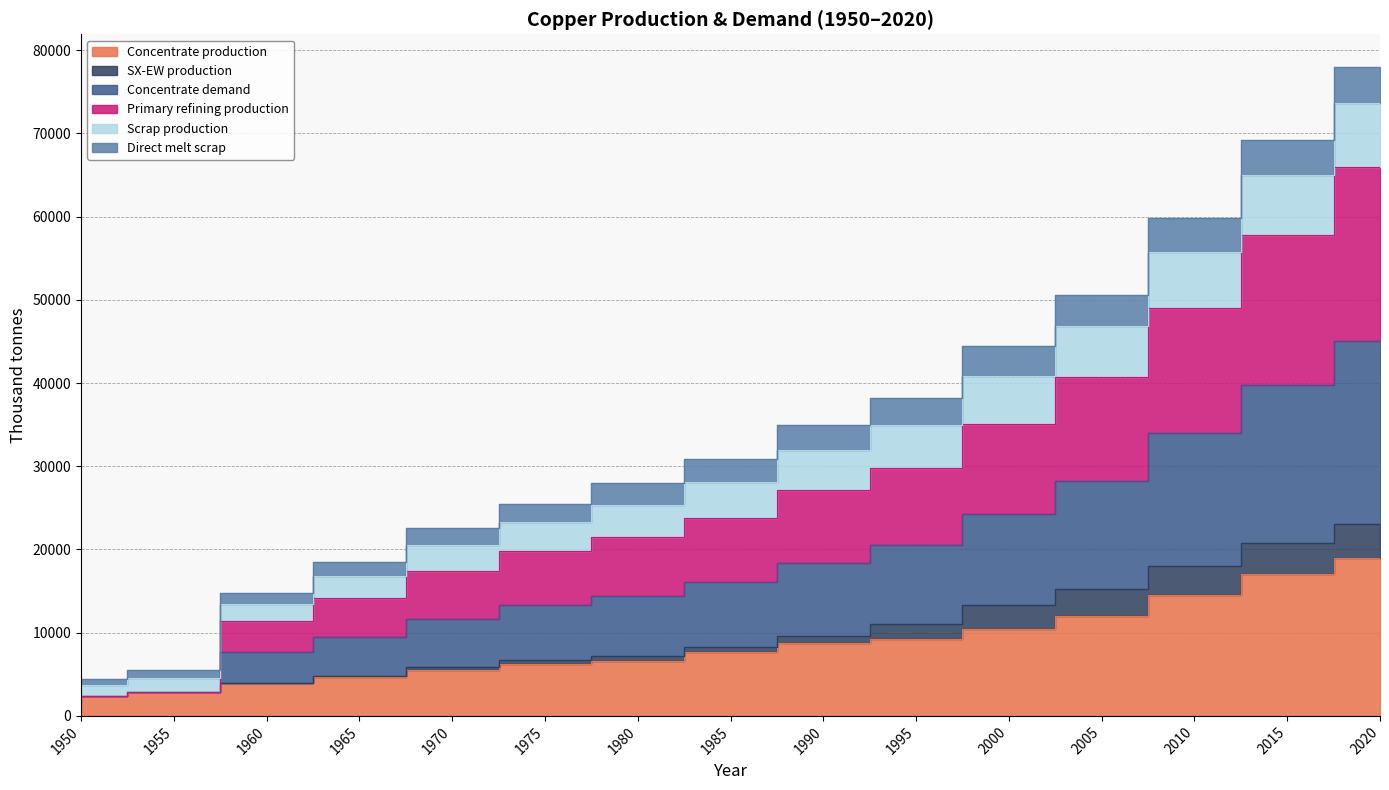

True or false: Primary refining production and Concentrate production cross at least once.

False